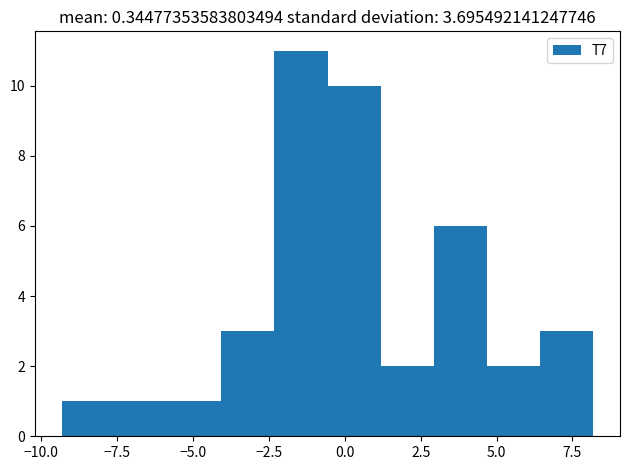

Read against the x-axis, roughly where is the centre of the tallest bar?

-1.5